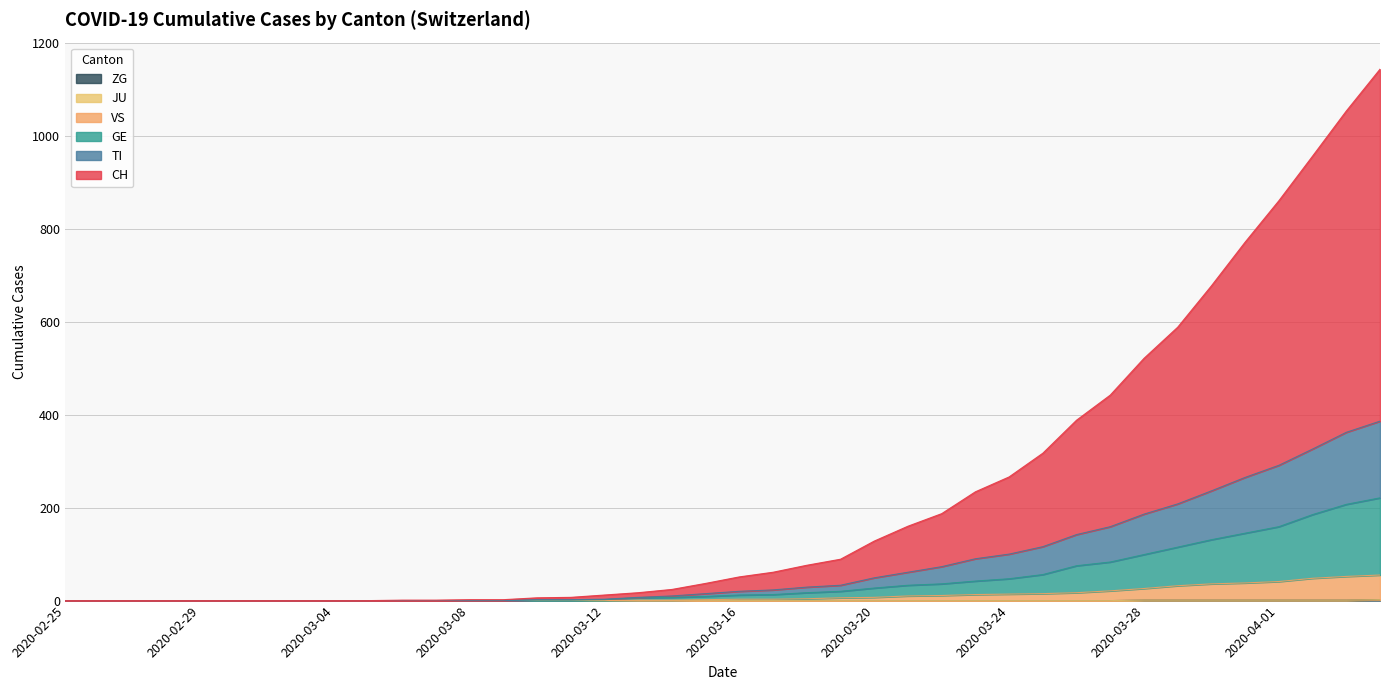

At which label is ZG closest to 1?

2020-03-28